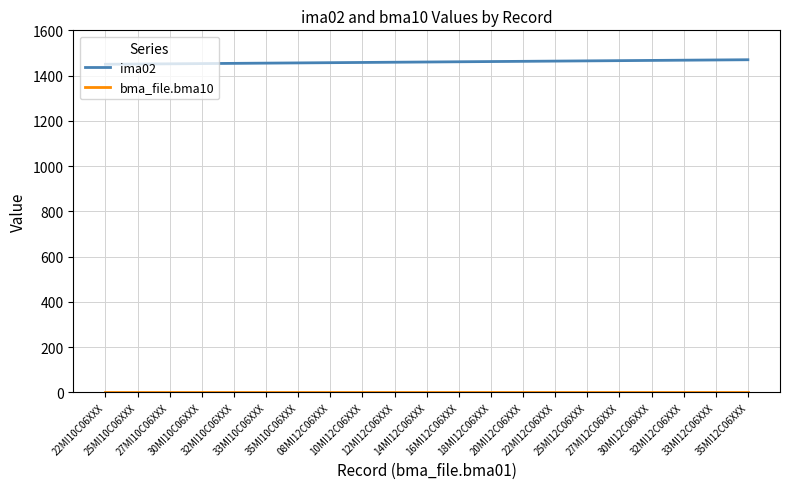

True or false: ima02 and bma_file.bma10 intersect in this chart.

False